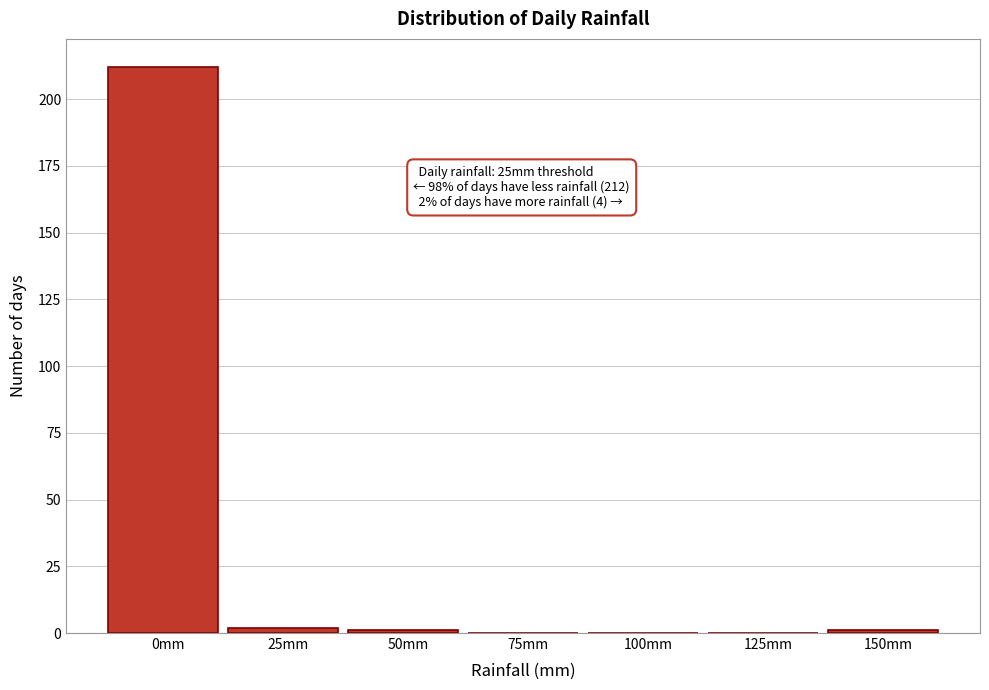

Reading right to left, extract all data points from this chart.

150mm=1	125mm=0	100mm=0	75mm=0	50mm=1	25mm=2	0mm=212